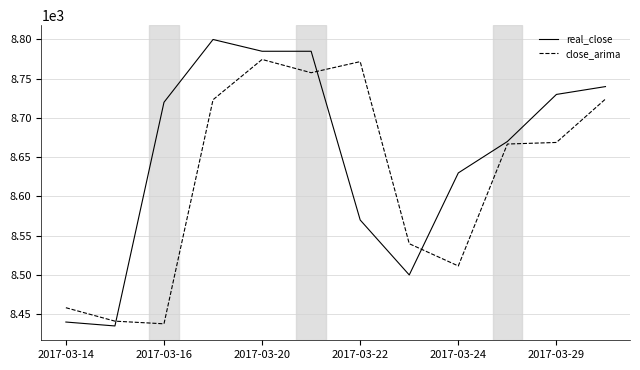

Rank the series by their maximum value, from lowest to highest.

close_arima, real_close